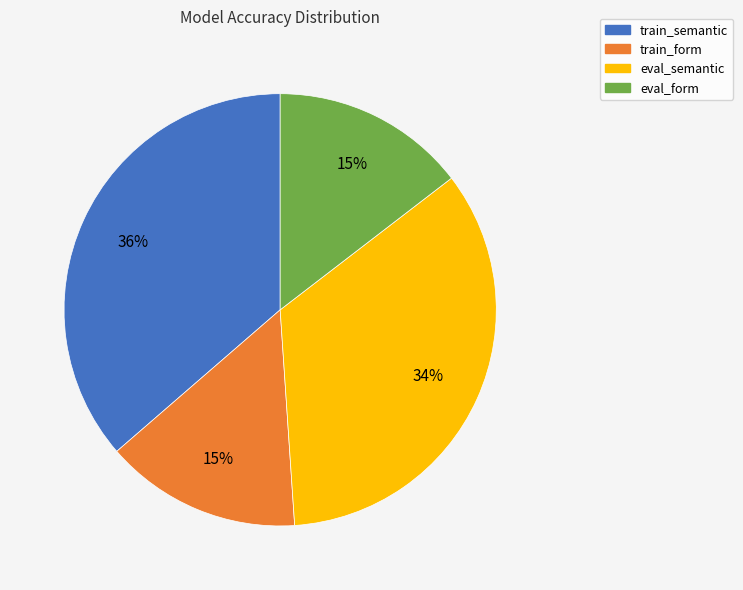

The eval_form slice represents 15% of the pie. True or false?

True